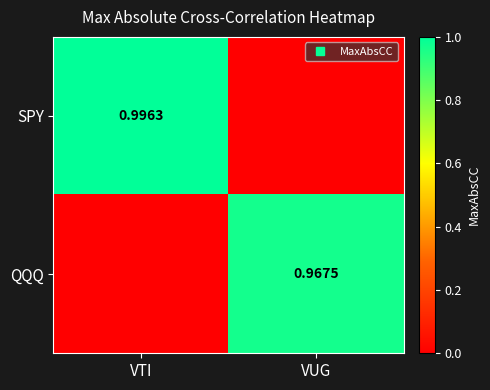

What is the difference between the maximum and minimum values in the QQQ series?

1.0